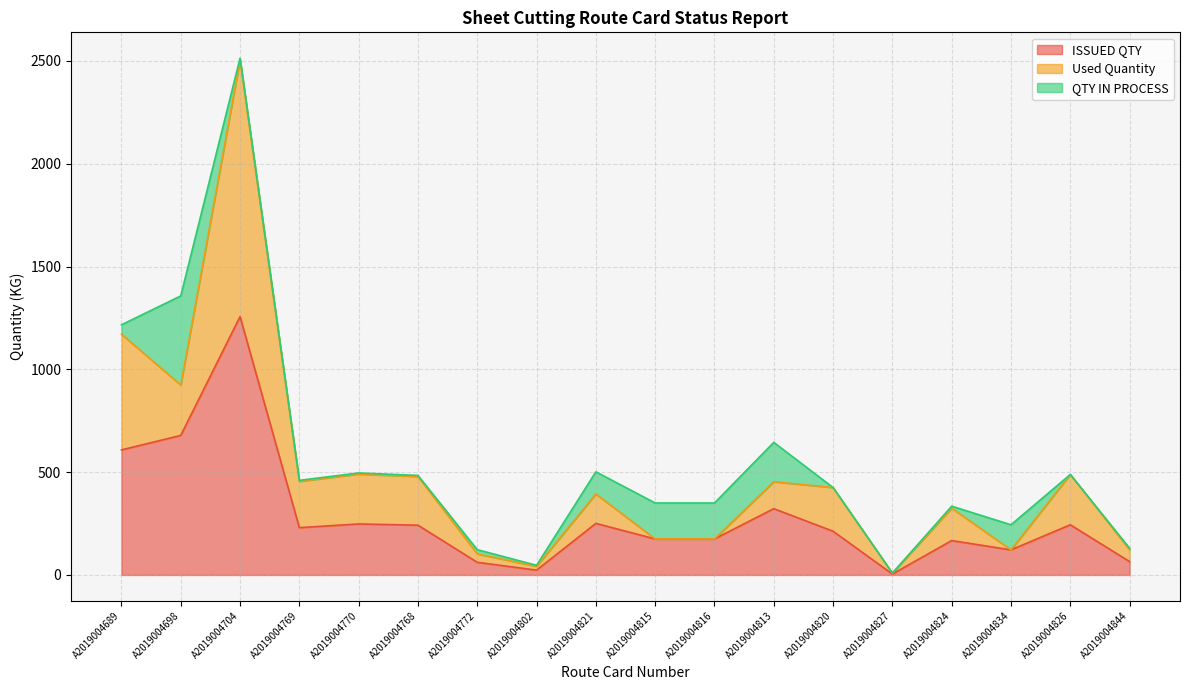

The ISSUED QTY series shows 79.5 at A2019004768. True or false?

False